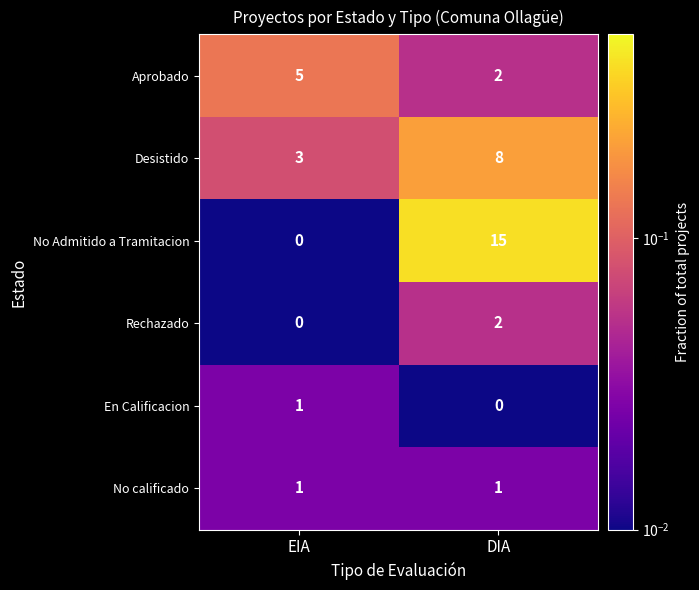

List the labels in order of Rechazado value, largest first.

DIA, EIA